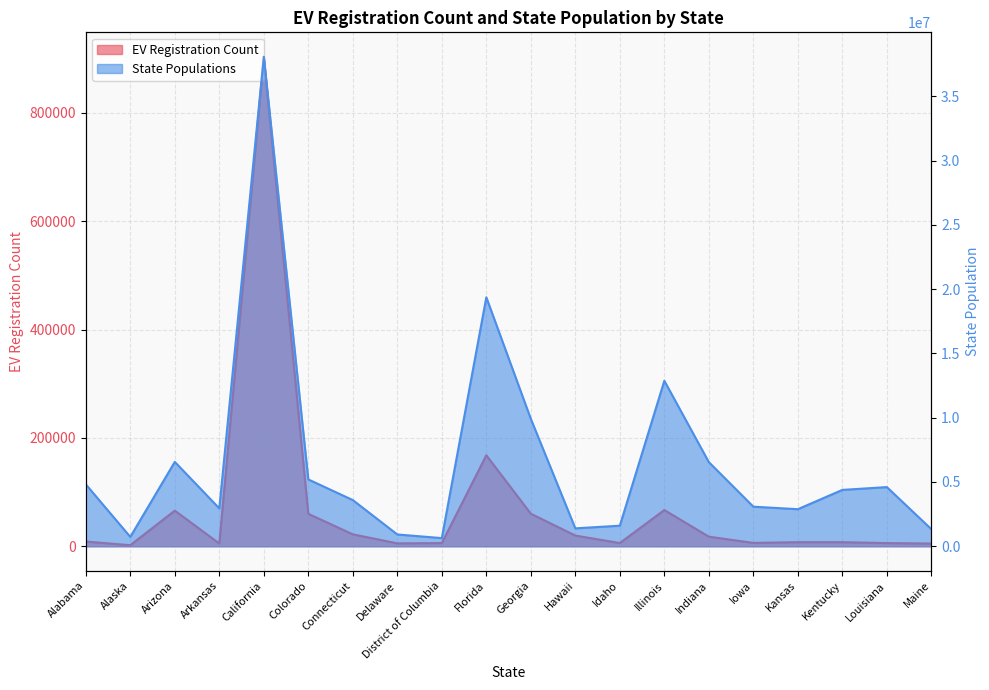

At which label does StatePopulations first exceed 4383272?

Alabama